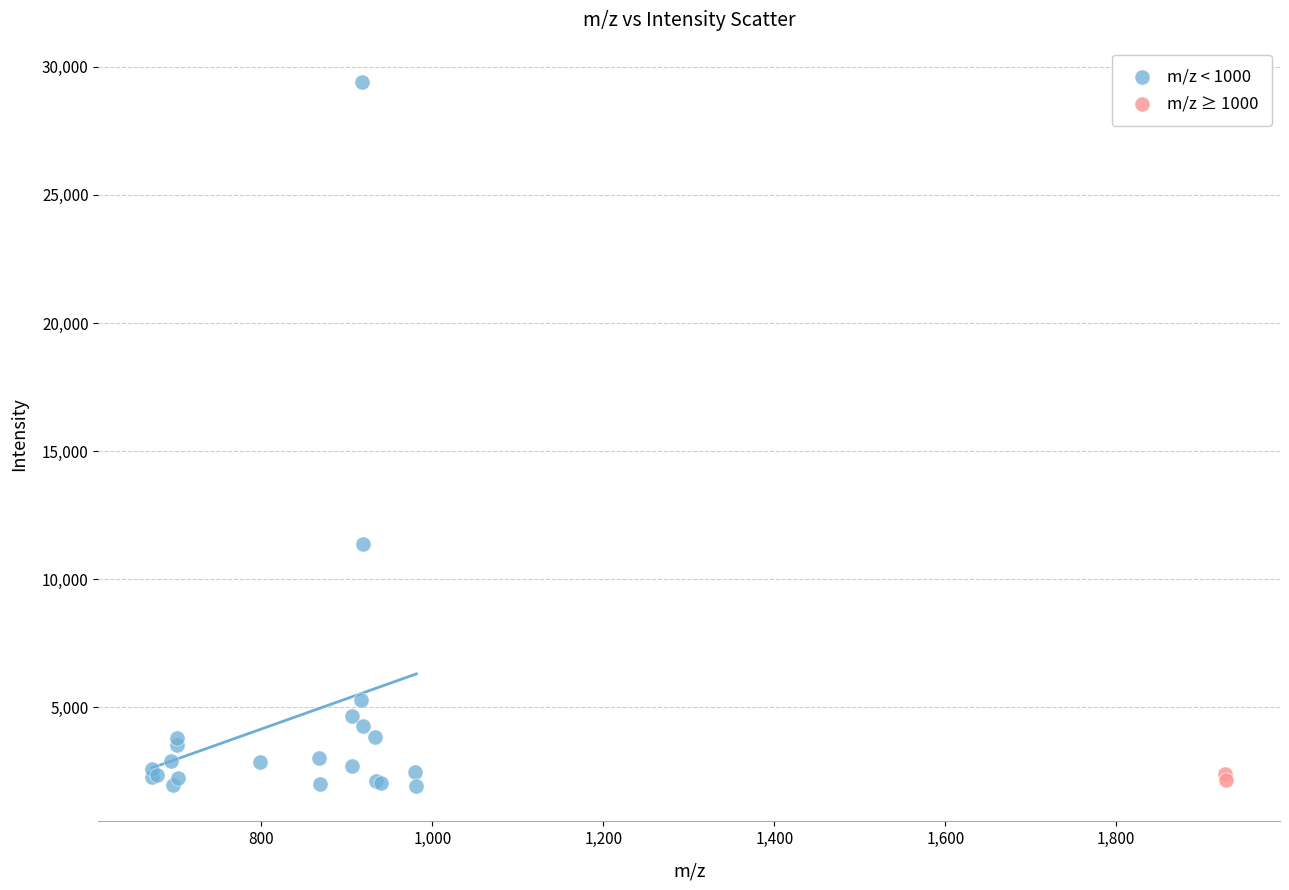

What are all the series names shown in the legend?

m/z < 1000, m/z ≥ 1000